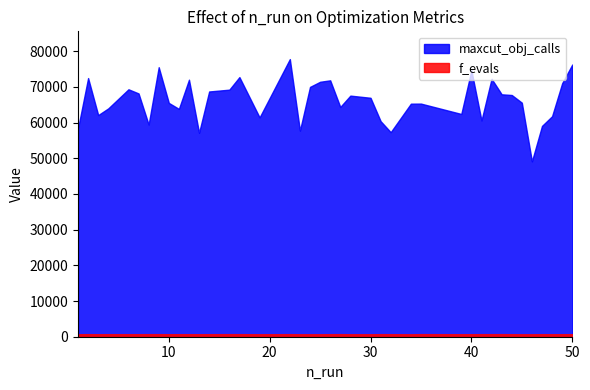

Where is maxcut_obj_calls nearest to the value 63445?

11